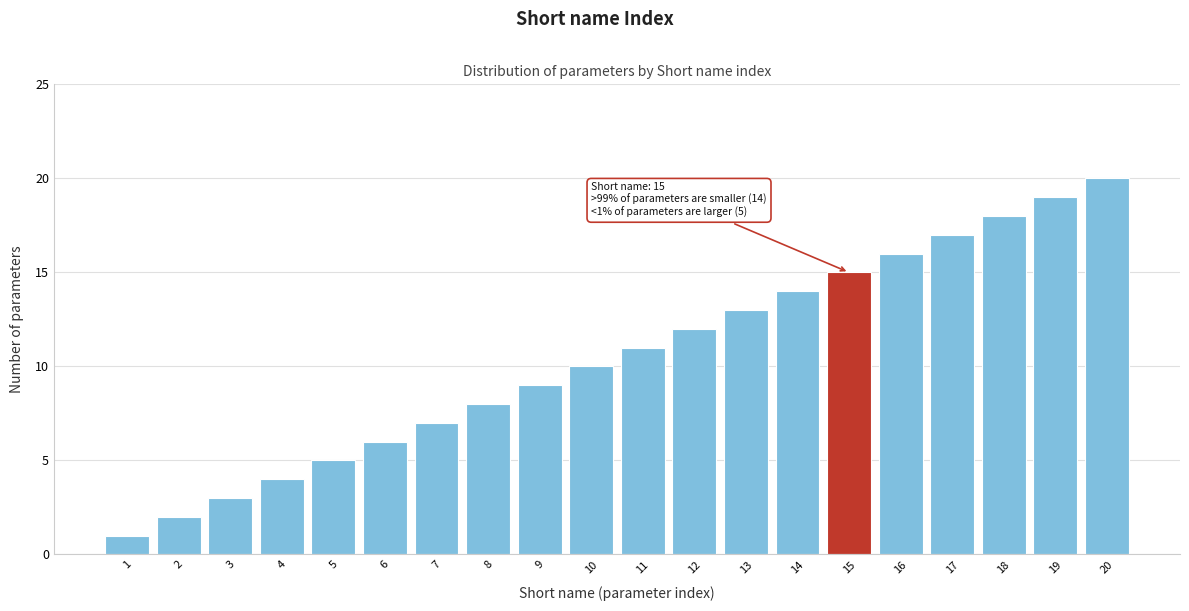

List the labels in order of value, largest first.

20, 19, 18, 17, 16, 15, 14, 13, 12, 11, 10, 9, 8, 7, 6, 5, 4, 3, 2, 1